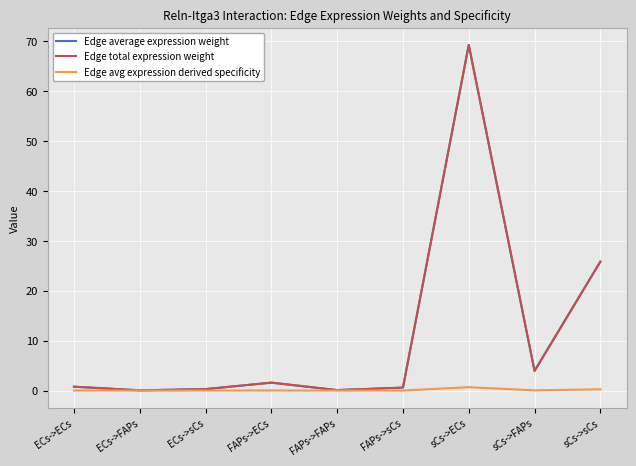

What is the label of the 1st point from the right?

sCs->sCs